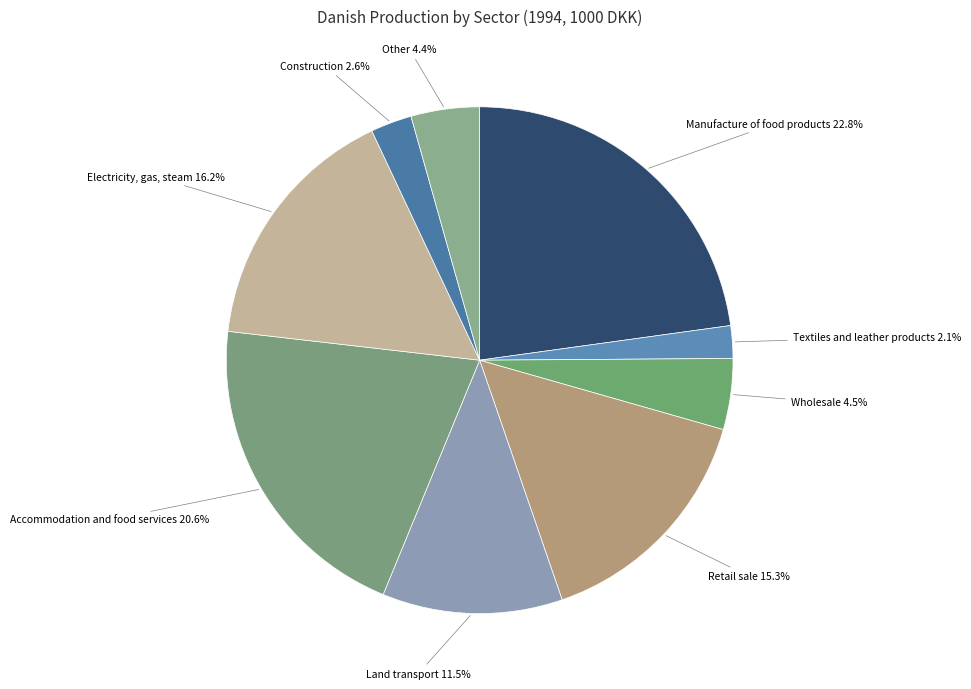

How many segments does this pie chart have?

9